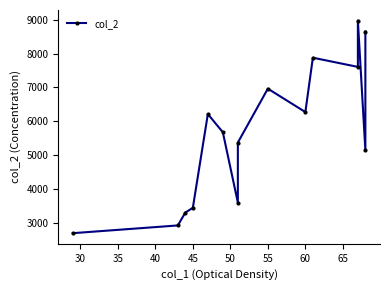

Reading left to right, transcribe all the data shown in this chart.

2688	2917	3298	3438	6212	5673	3595	5369	6963	6271	7879	7607	8976	5144	8654